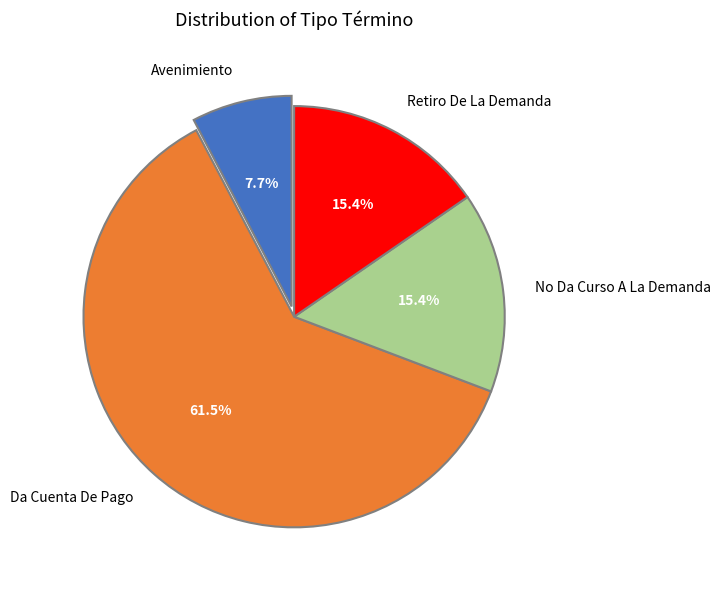

What percentage is the Avenimiento slice, to the nearest percent?

8%